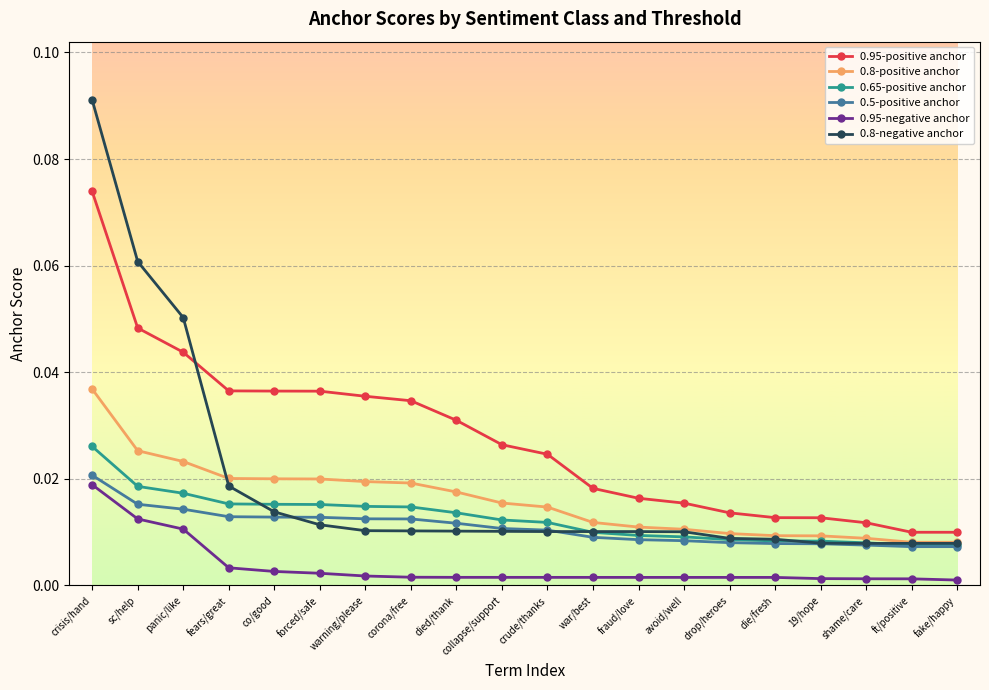

Rank the series at corona/free from highest to lowest value.

0.95-positive anchor, 0.8-positive anchor, 0.65-positive anchor, 0.5-positive anchor, 0.8-negative anchor, 0.95-negative anchor